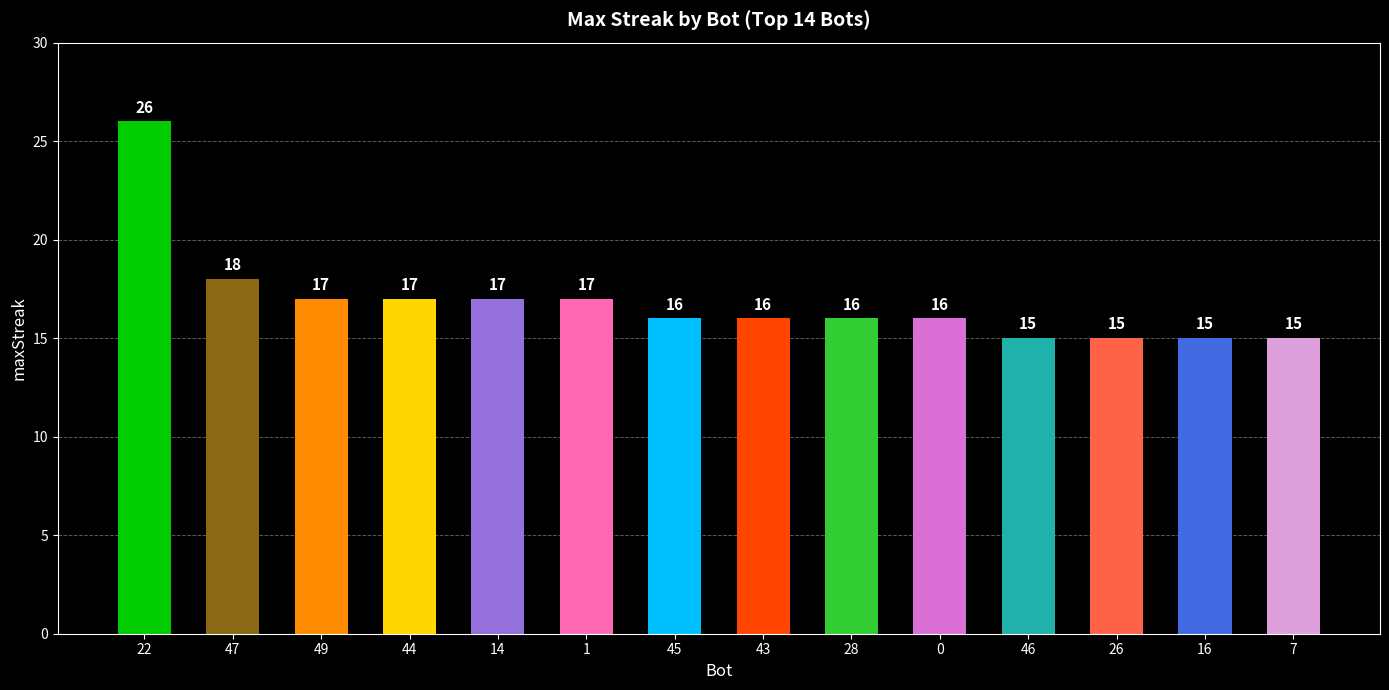

What position from the left is 43?

8